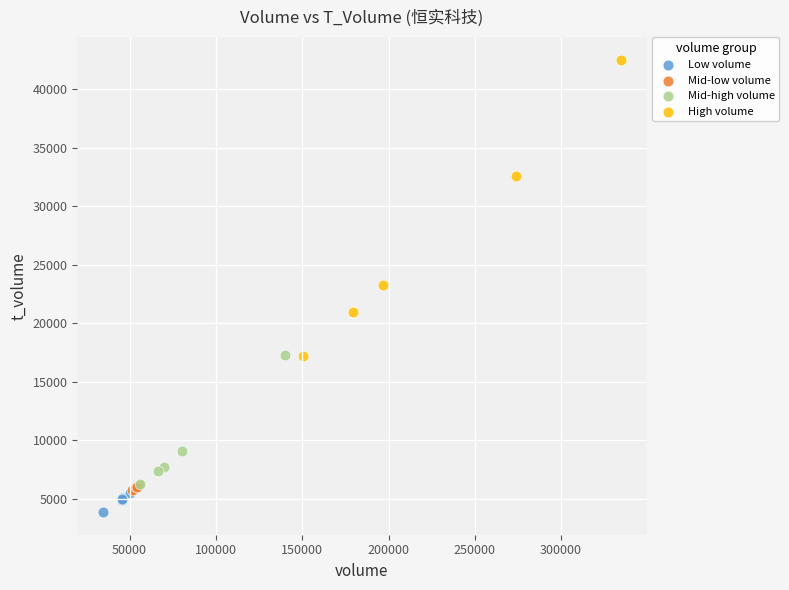

Which series has the largest Y range (max minus min)?

High volume